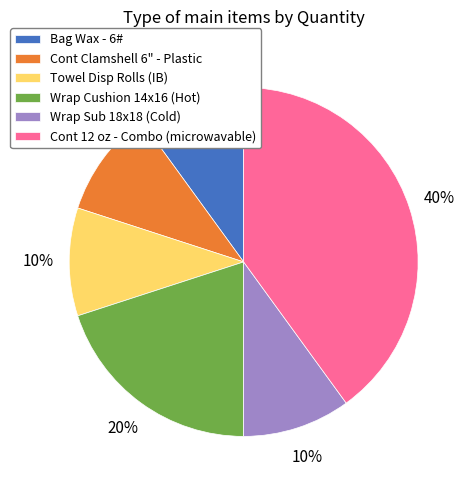

Does Wrap Sub 18x18 (Cold) represent more than half of the total?

No